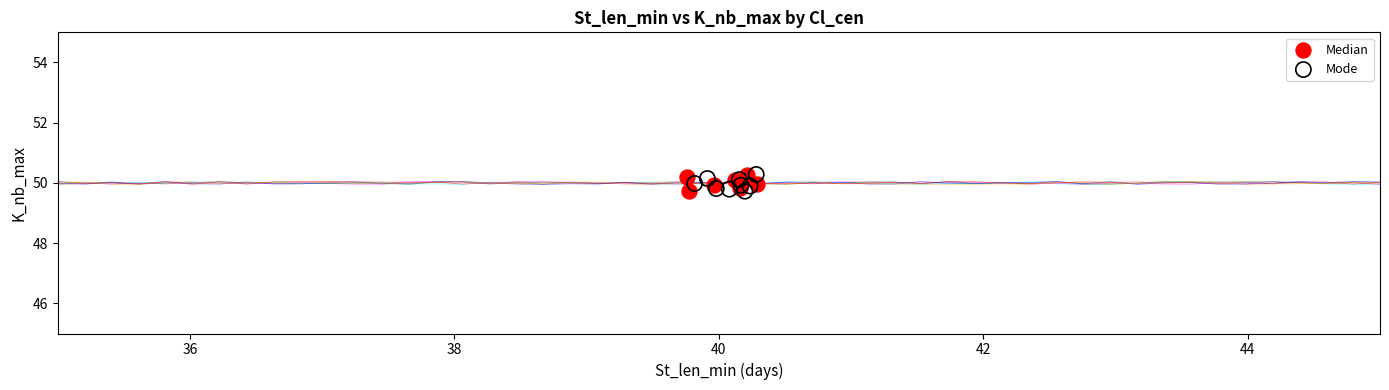

What are all the series names shown in the legend?

Median, Mode